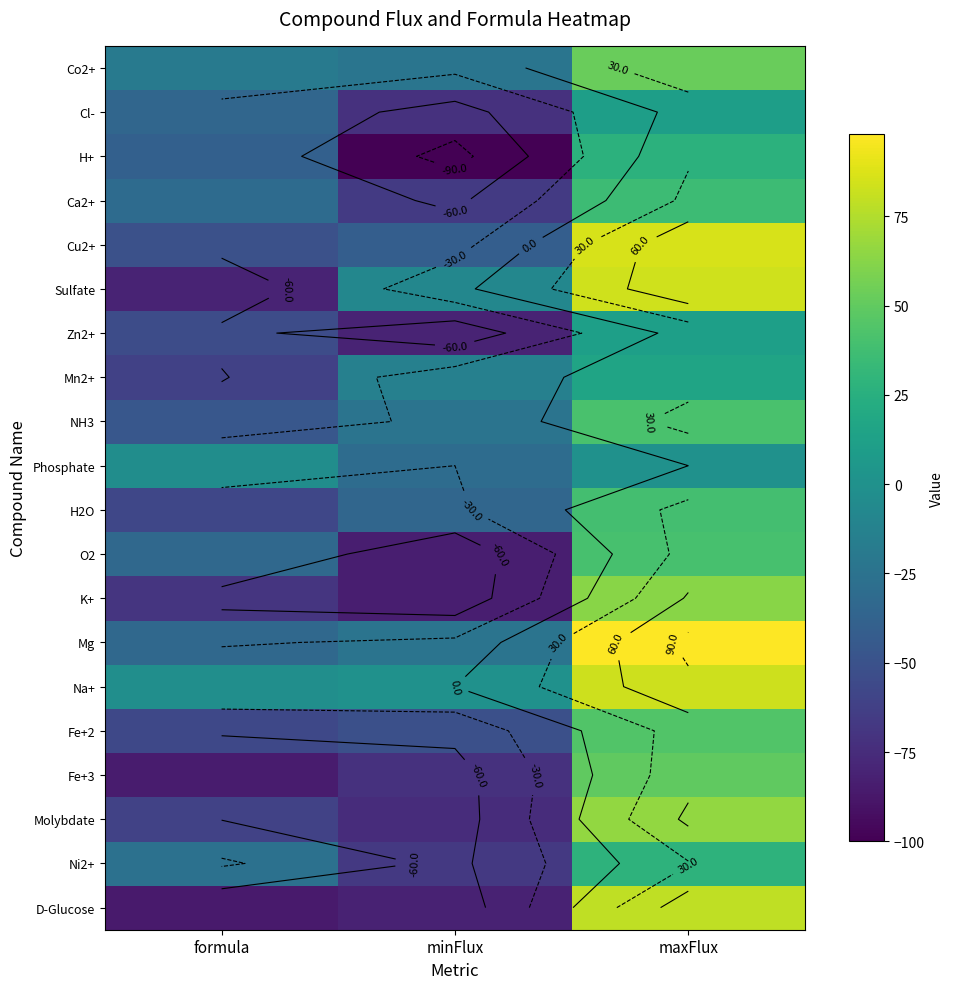

List the series in order of their peak value, lowest first.

Phosphate, Cl-, Zn2+, Mn2+, H+, Ni2+, Ca2+, H2O, O2, NH3, Fe+2, Fe+3, Co2+, K+, Molybdate, D-Glucose, Na+, Sulfate, Cu2+, Mg